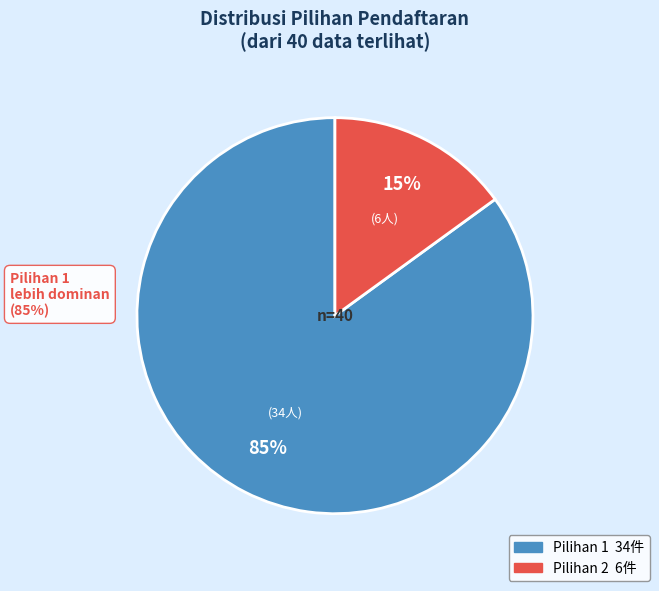

To the nearest percent, what is the average slice percentage?

50%